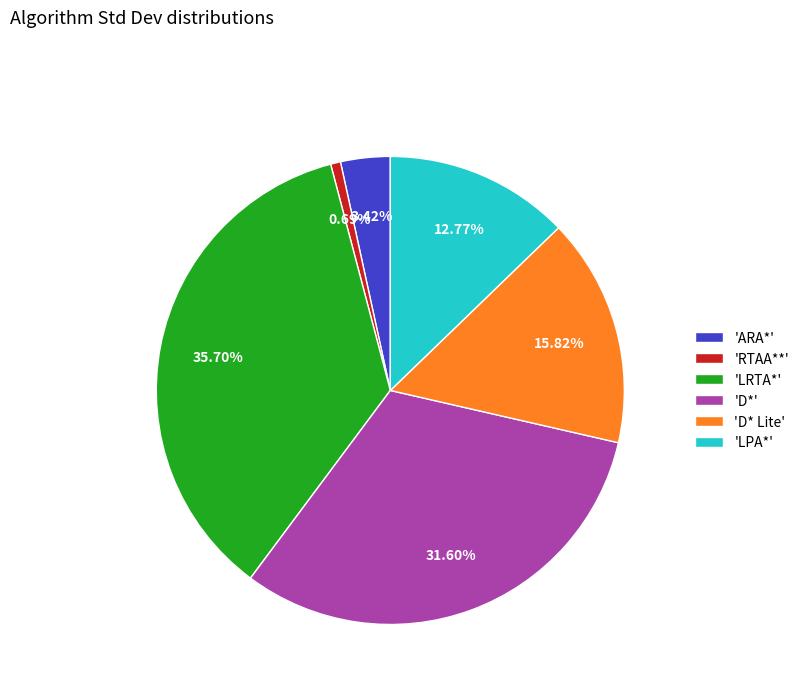

What is the smallest slice in the pie chart?

'RTAA**'